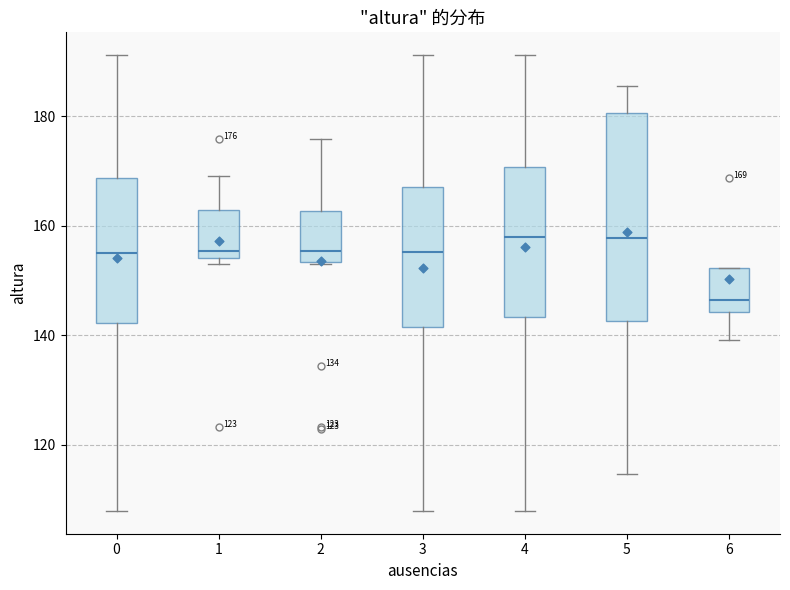

Which box is the tallest, from its lower edge to its upper edge?

5